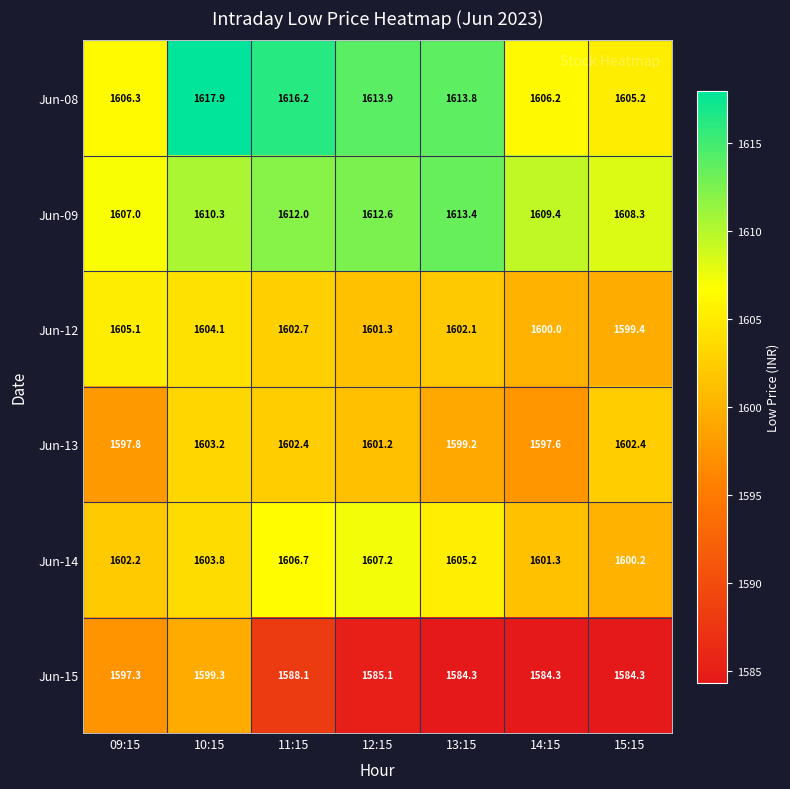

What is the total value across all series at 12:15?

9621.3